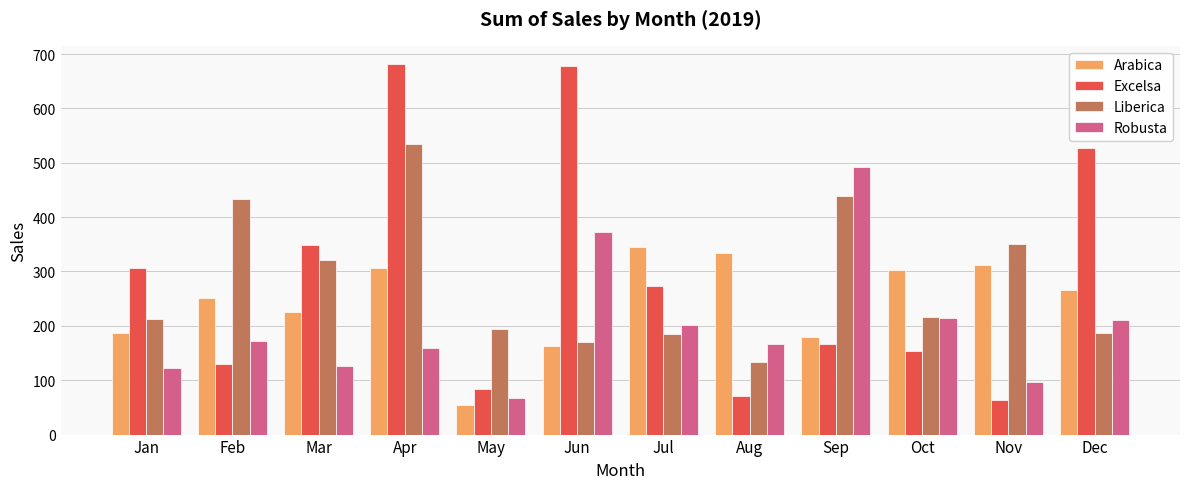

What is the difference between the maximum and minimum values in the Liberica series?

399.5